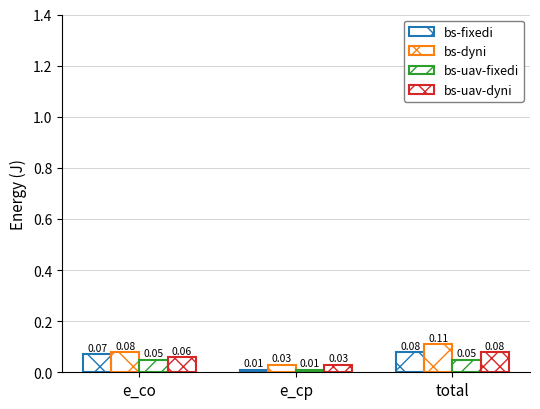

What is the value of the bs-uav-fixedi bar at the 1st from the left?

0.1